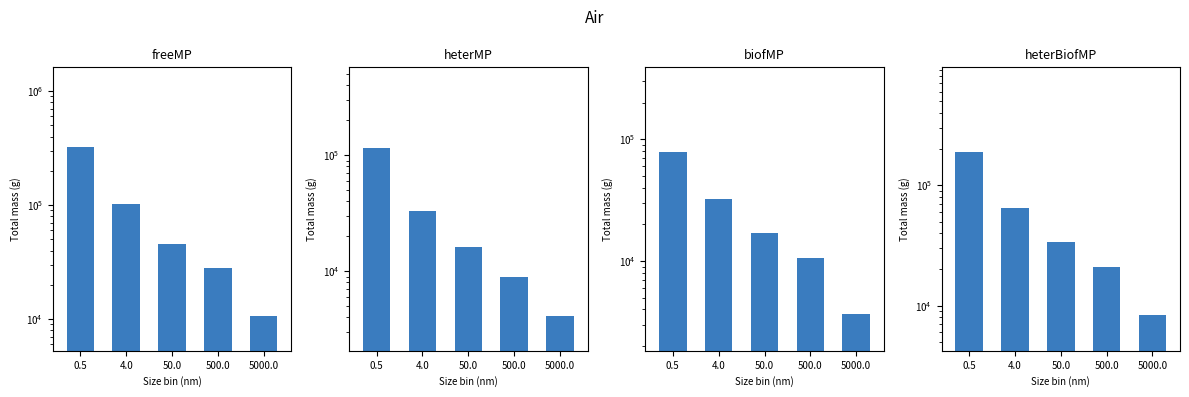

Reading left to right, what are all the values shown in this chart?

freeMP: 323484	102138	45750	28109	10567
heterMP: 114440	32855	16323	8962	4124
biofMP: 78315	32192	17074	10605	3654
heterBiofMP: 190523	64741	34015	20815	8450